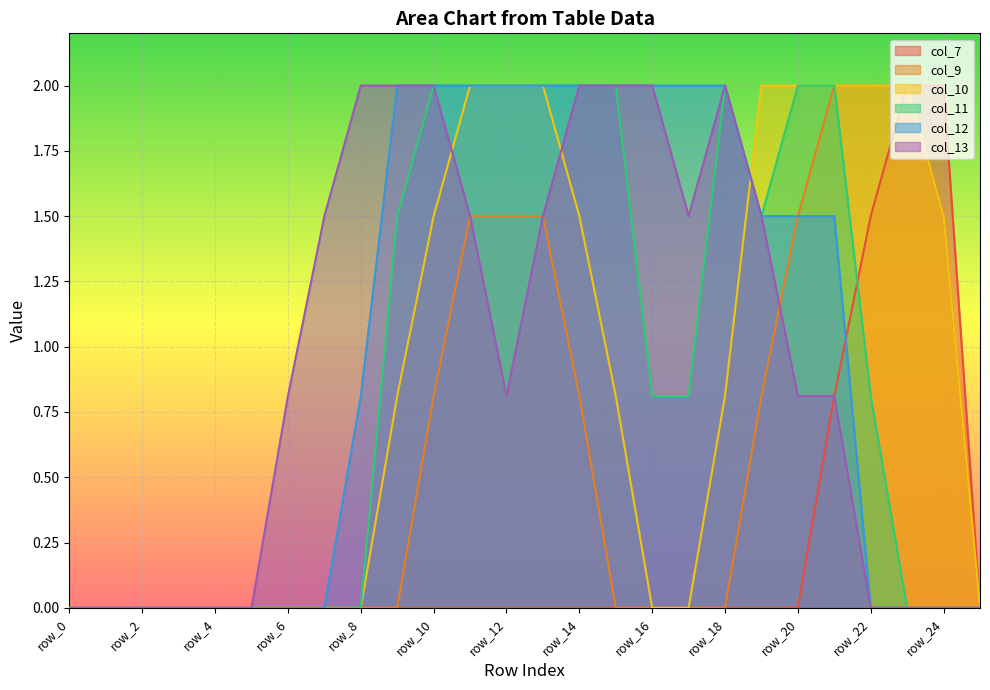

Where do col_7 and col_11 first cross each other?

row_21 and row_22